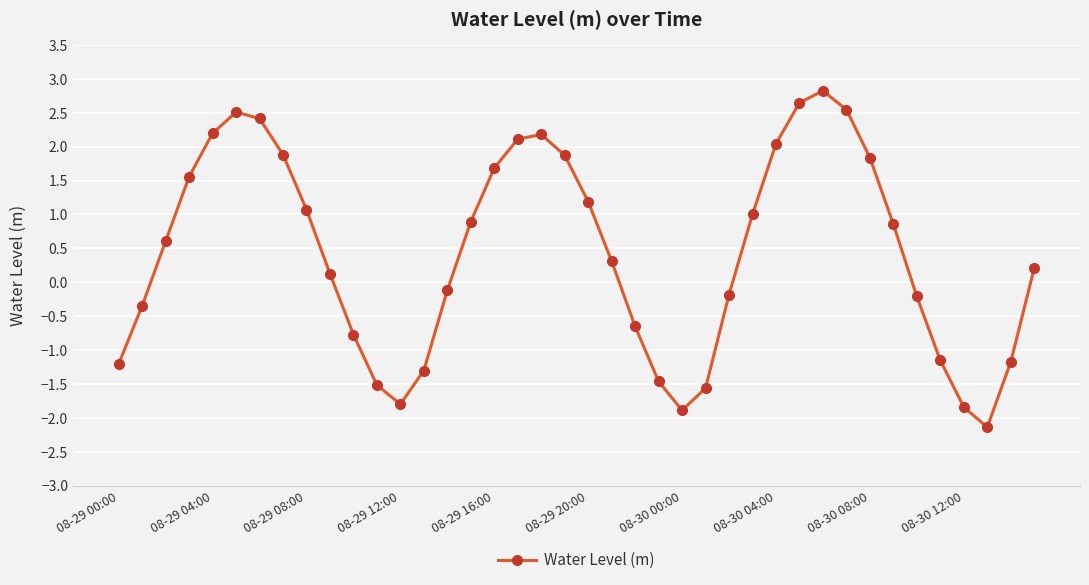

How many lines are shown in the chart?

1